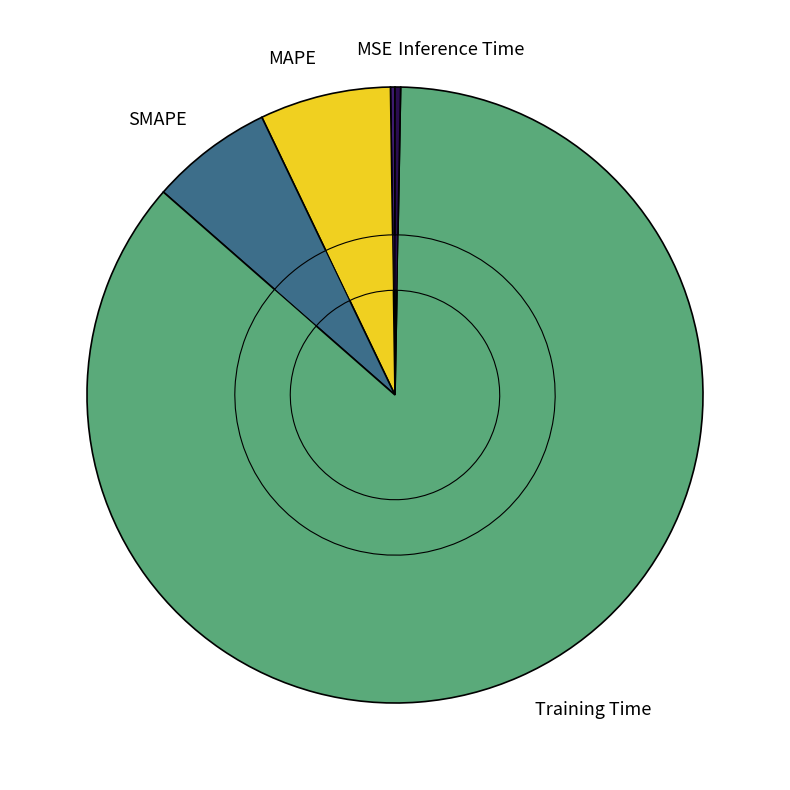

Is it true that SMAPE is 6% of the pie?

True